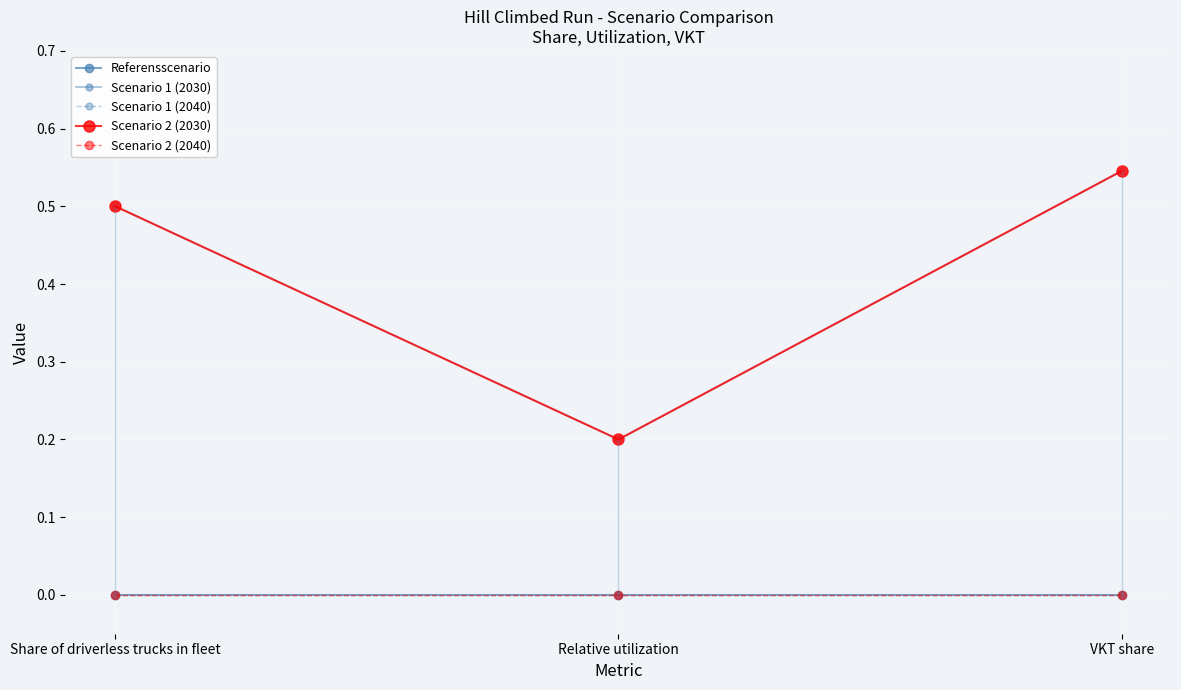

What position from the right is Share of driverless trucks in fleet?

3